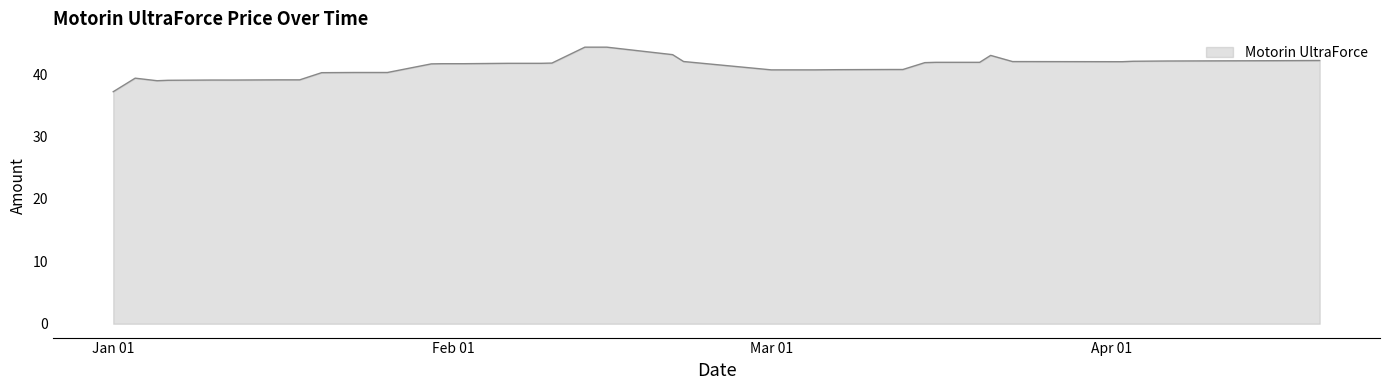

What is the smallest value displayed?

37.2